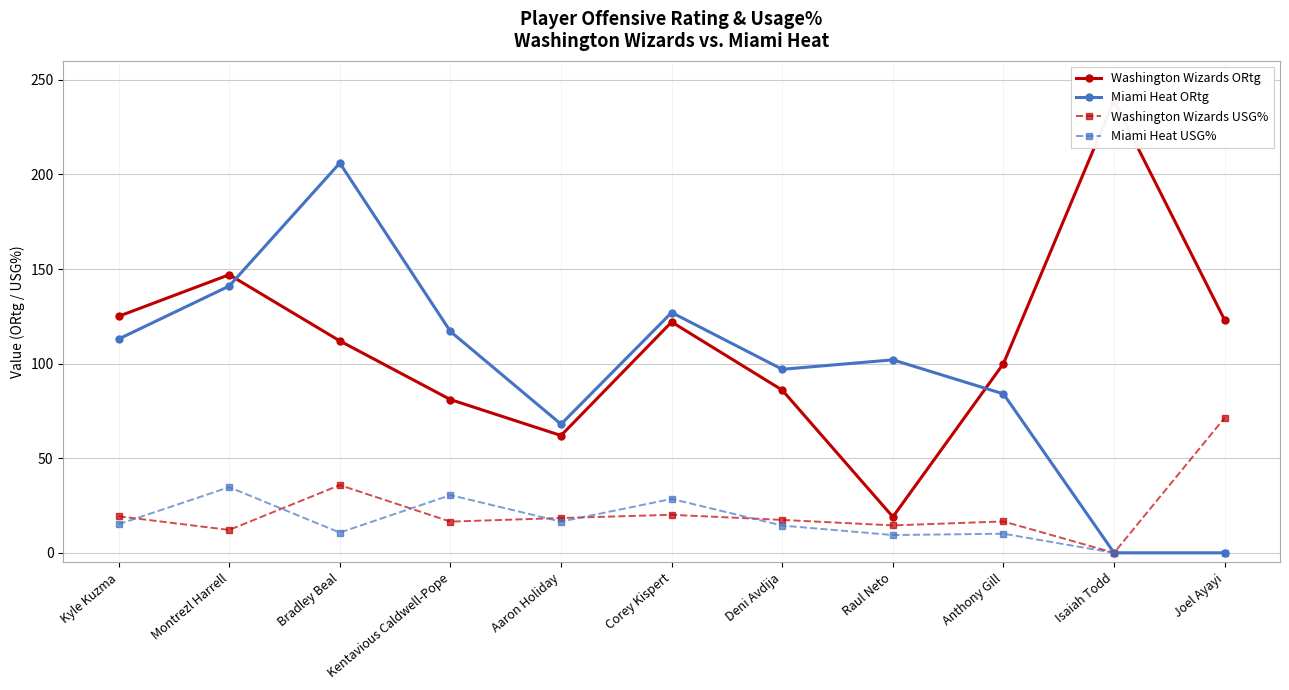

Which series has the widest spread of values?

Washington Wizards ORtg